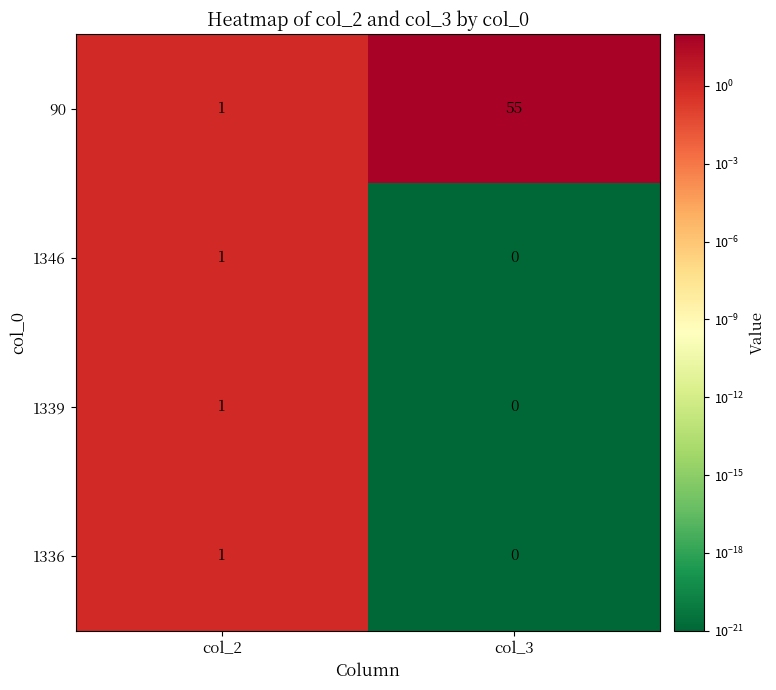

The value of 1336 at col_2 is 1. True or false?

True